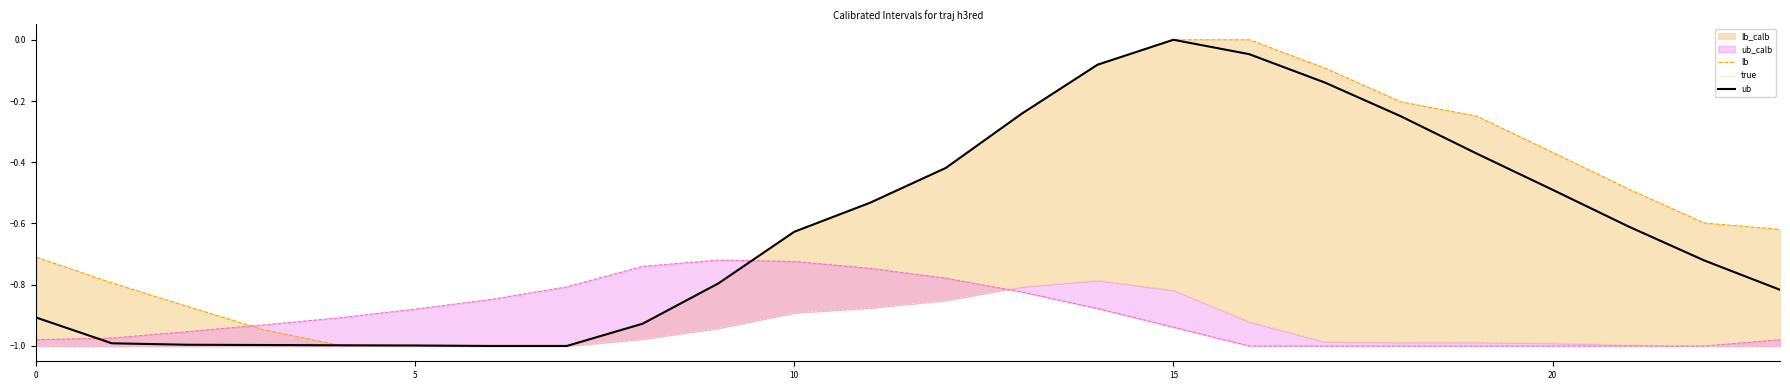

What is the sum of all true values?

-15.0